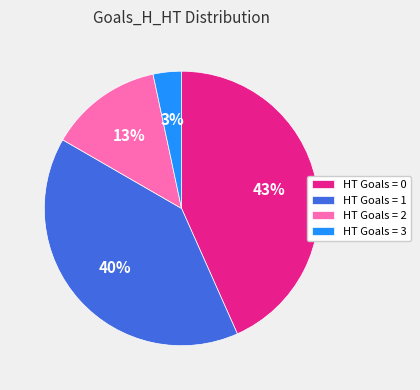

To the nearest percent, what is the difference between the largest and smallest slice percentages?

40%